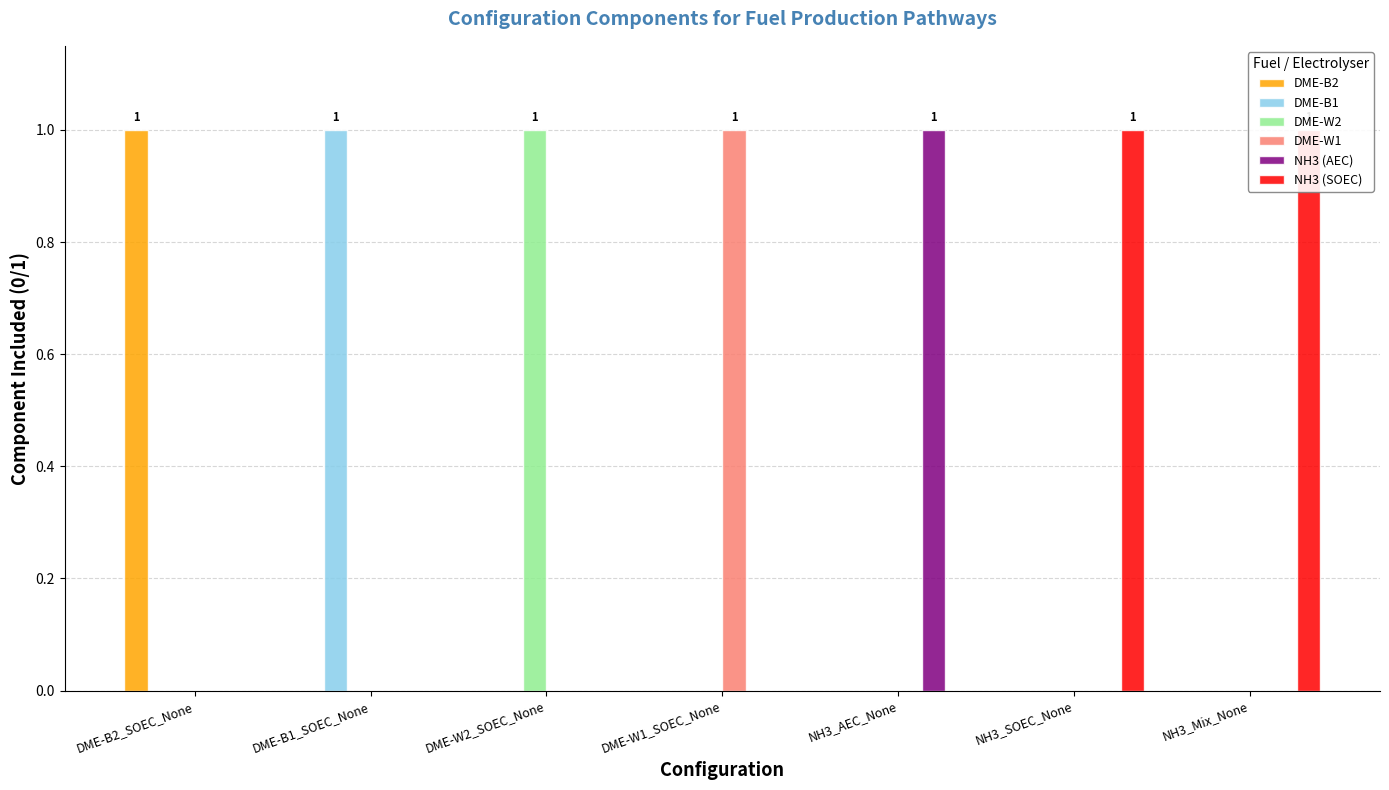

What is the highest value of the NH3 (SOEC) series?

1